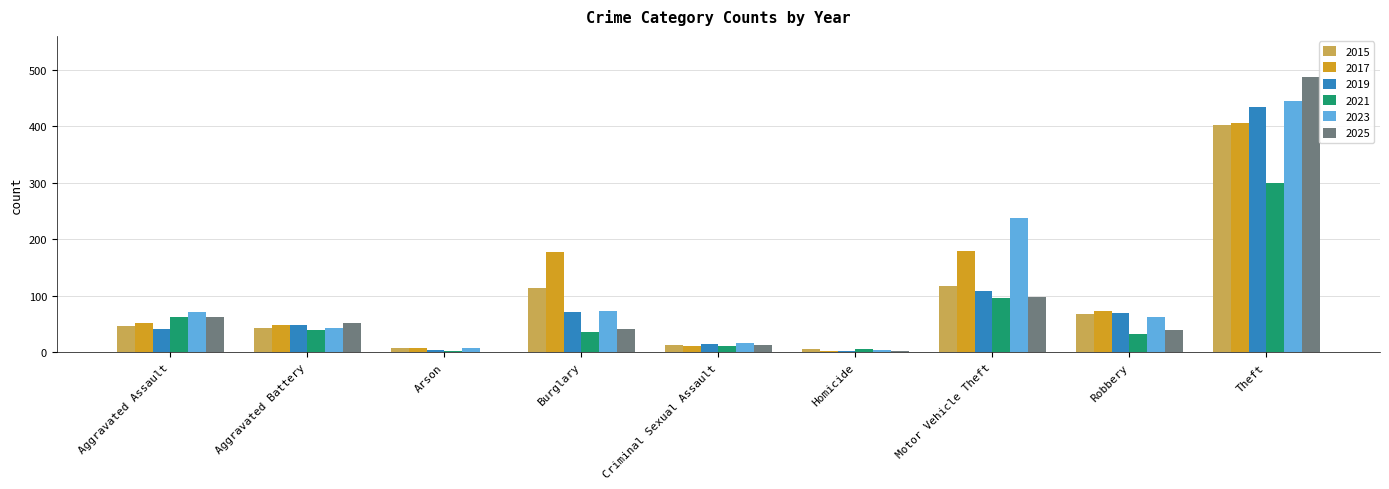

True or false: 2023 has a value of 50 at Motor Vehicle Theft.

False